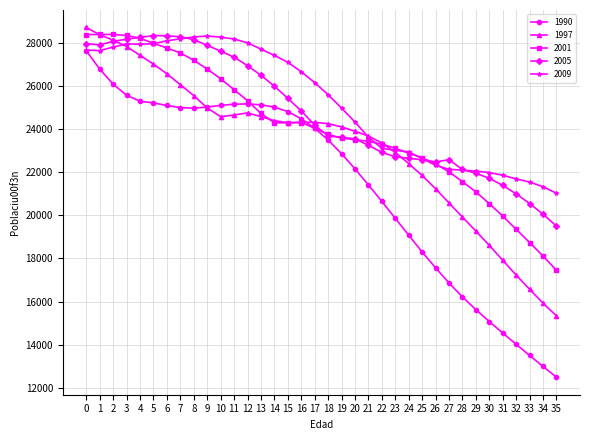

What is the value of the 2001 point at the 27th from the left?

22386